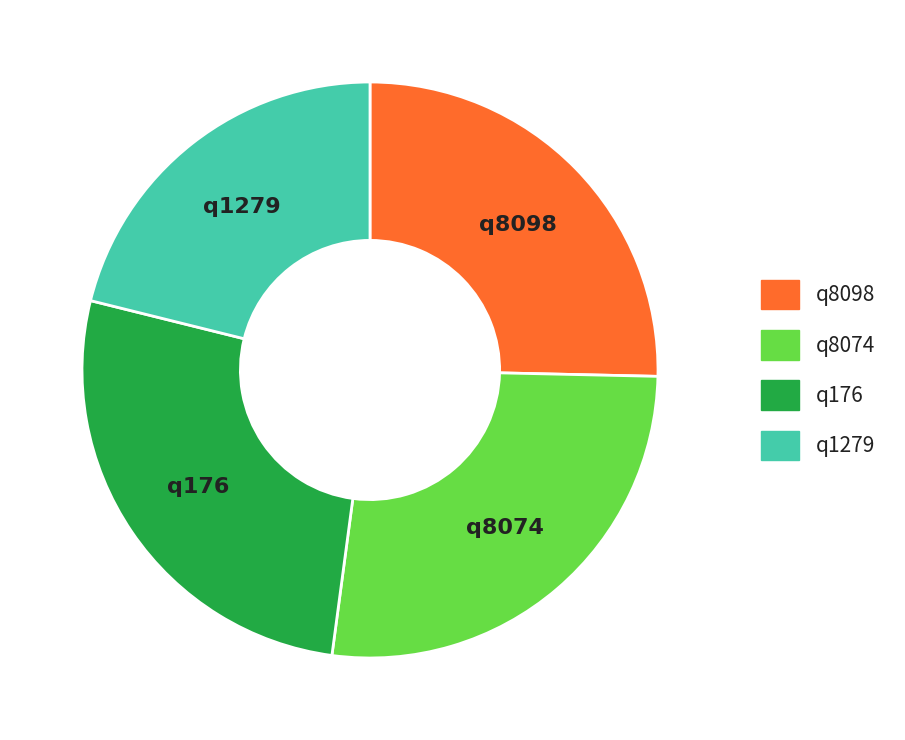

Is it true that q1279 is 31% of the pie?

False